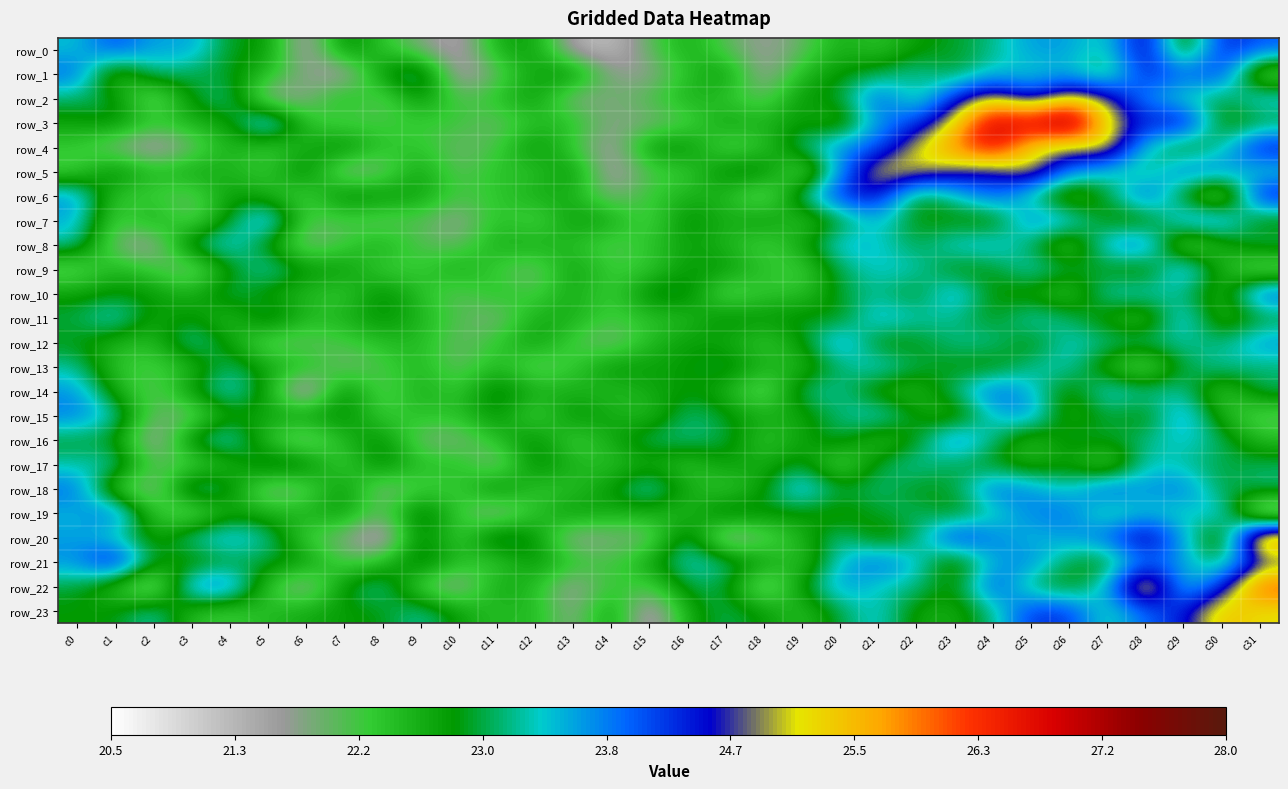

Which series has the largest total across all categories?

row_3